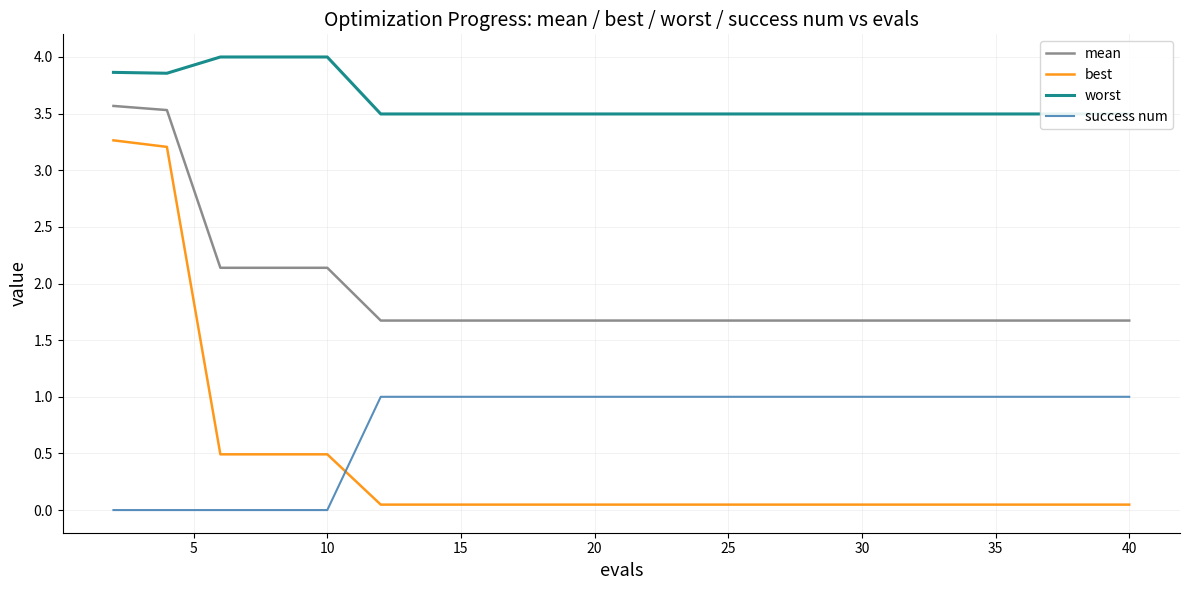

True or false: best and success num cross at least once.

True